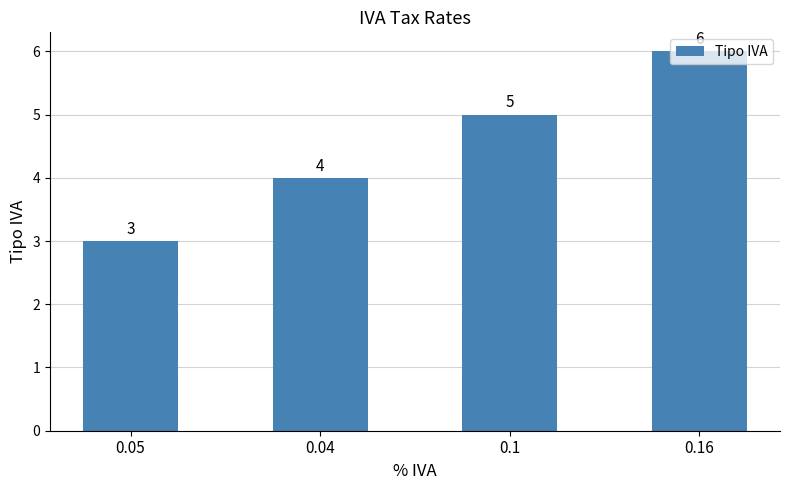

List the labels in order of value, smallest first.

0.05, 0.04, 0.1, 0.16